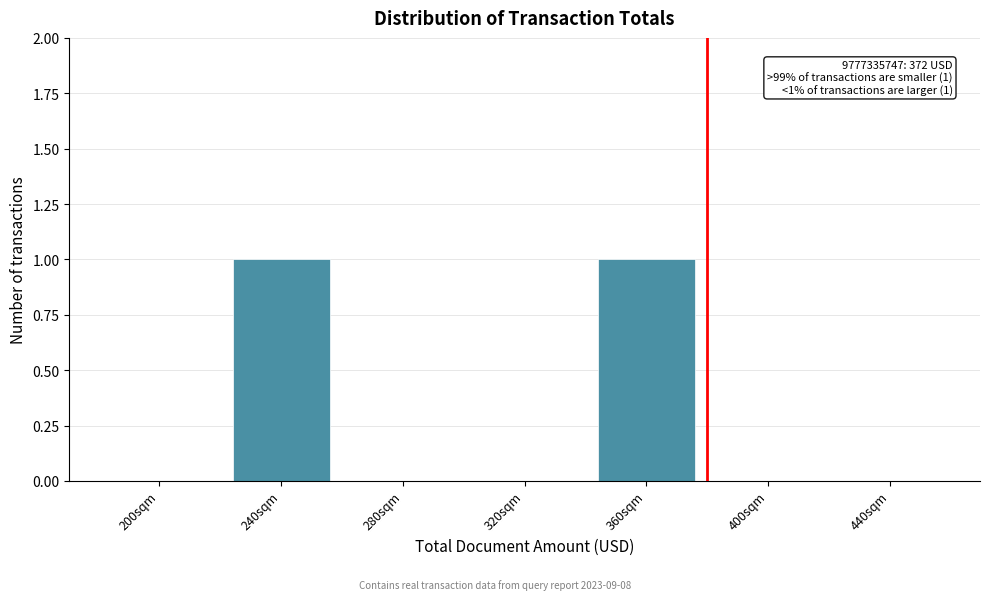

Reading left to right, extract all data points from this chart.

200sqm=0	240sqm=1	280sqm=0	320sqm=0	360sqm=1	400sqm=0	440sqm=0